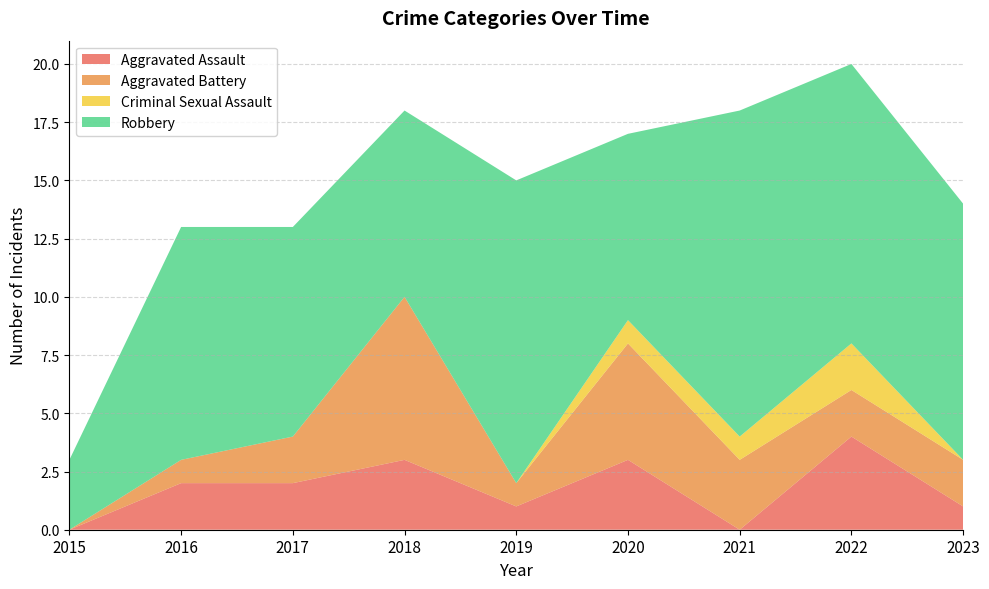

Reading left to right, what are all the values shown in this chart?

Aggravated Assault: 2015=0	2016=2	2017=2	2018=3	2019=1	2020=3	2021=0	2022=4	2023=1
Aggravated Battery: 2015=0	2016=1	2017=2	2018=7	2019=1	2020=5	2021=3	2022=2	2023=2
Criminal Sexual Assault: 2015=0	2016=0	2017=0	2018=0	2019=0	2020=1	2021=1	2022=2	2023=0
Robbery: 2015=3	2016=10	2017=9	2018=8	2019=13	2020=8	2021=14	2022=12	2023=11